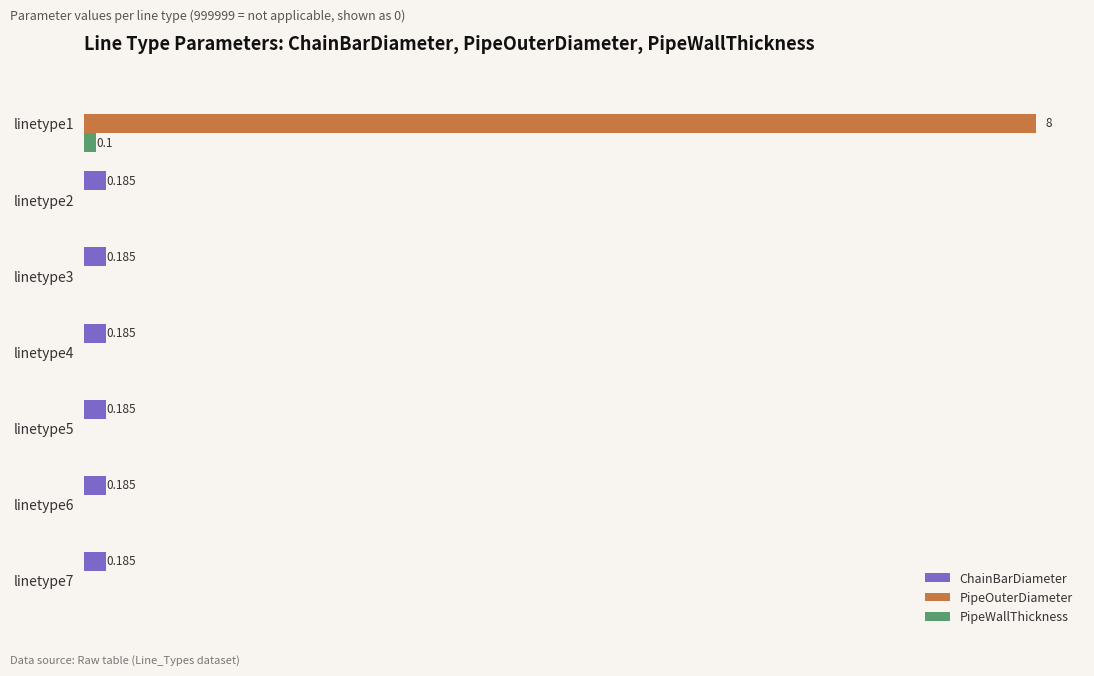

What are all the series names shown in the legend?

ChainBarDiameter, PipeOuterDiameter, PipeWallThickness